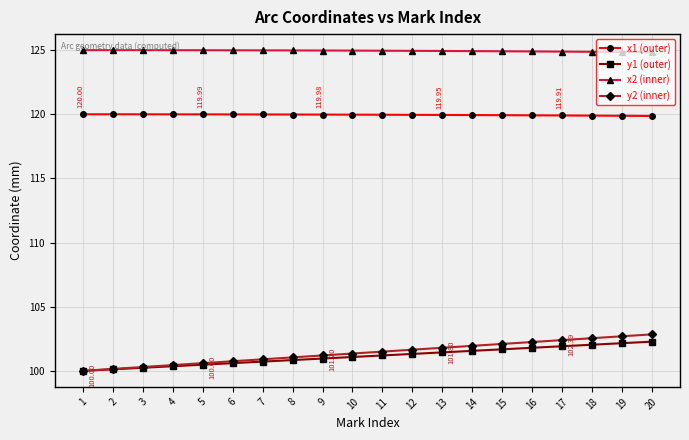

The x1 (outer) series shows 119.9 at 14. True or false?

True